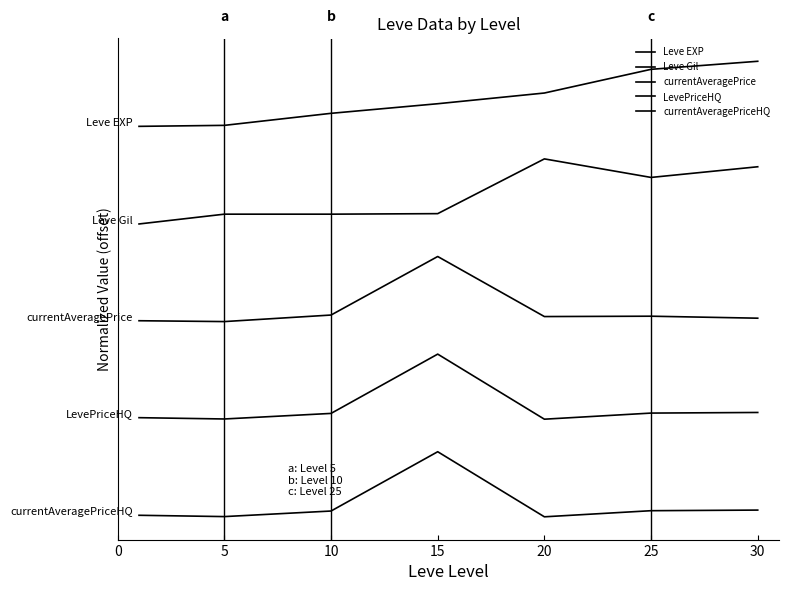

At which category does LevePriceHQ reach its first local valley?

5